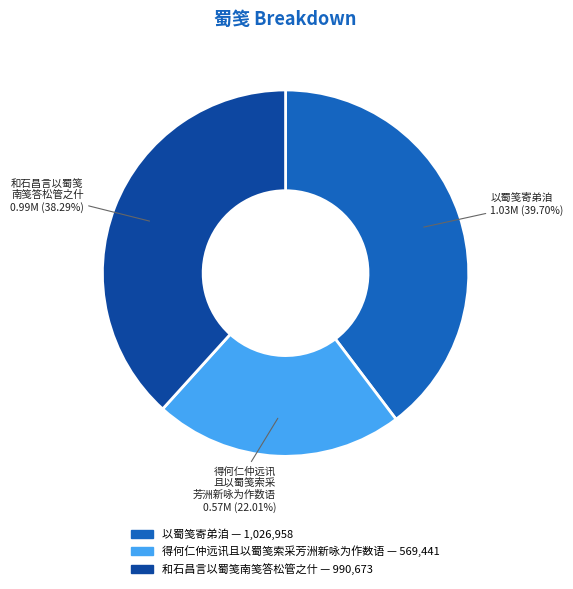

Which slice is the smallest?

得何仁仲远讯且以蜀笺索采芳洲新咏为作数语